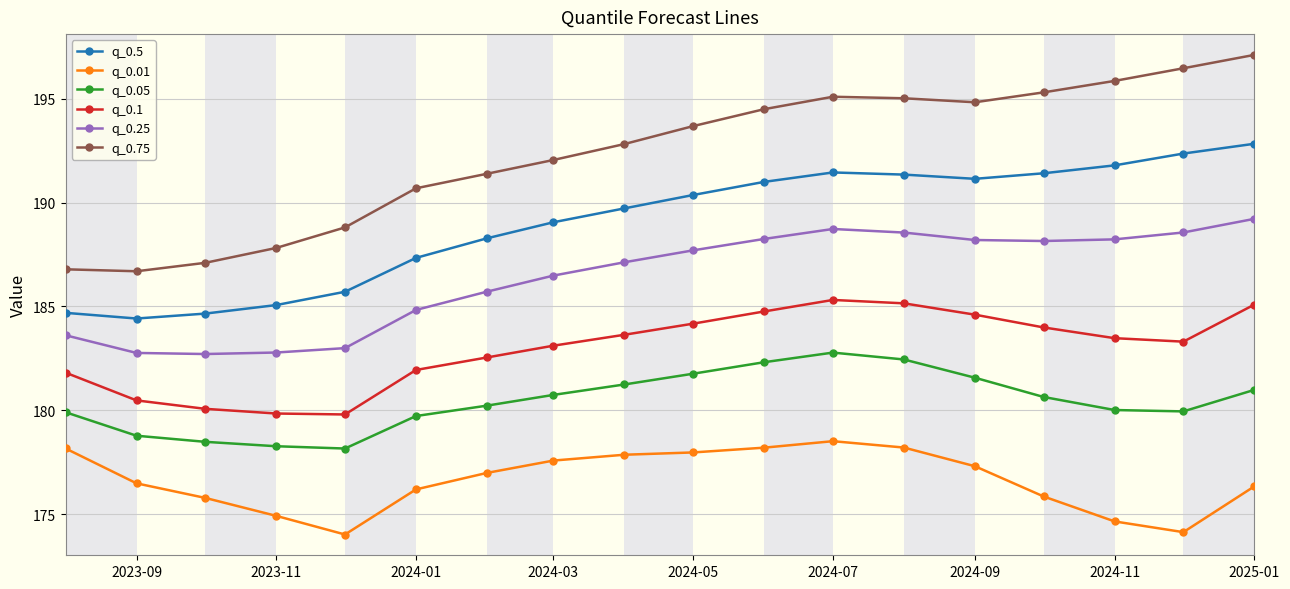

What is the value of the q_0.01 point at the 15th from the left?

175.9